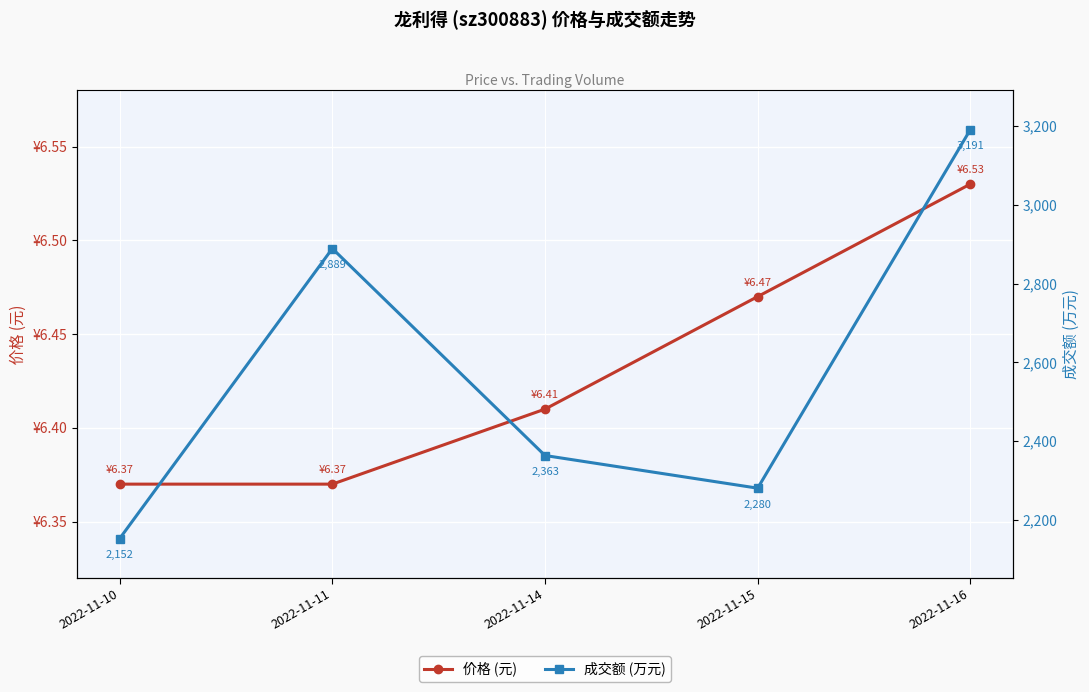

What is the value of the 成交额 (万元) point at the 2nd from the left?

2889.0